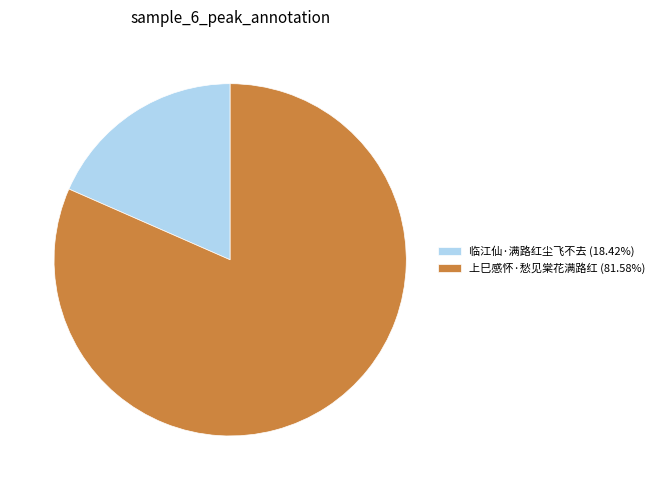

How many slices are in this pie chart?

2